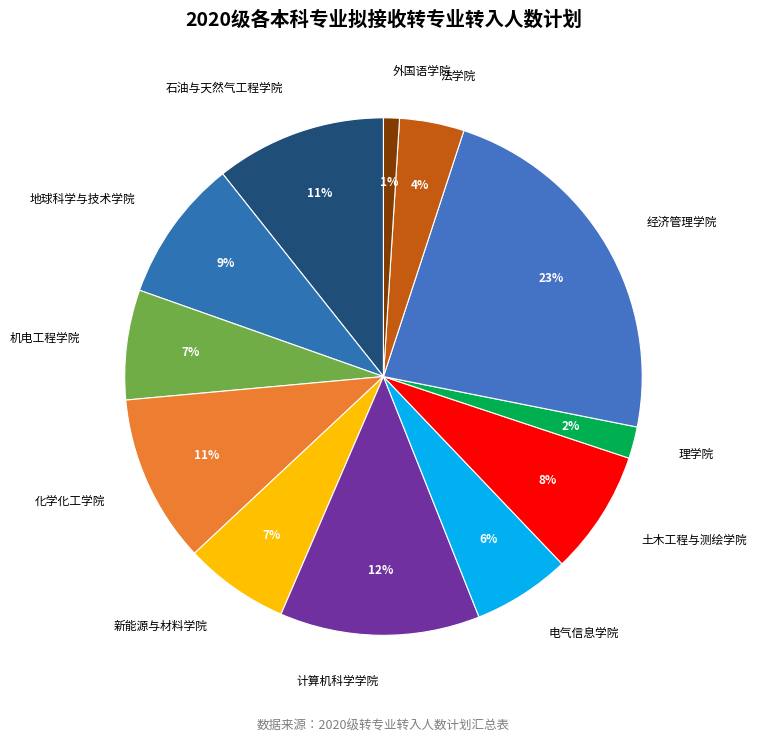

Which has a higher value, 新能源与材料学院 or 经济管理学院?

经济管理学院